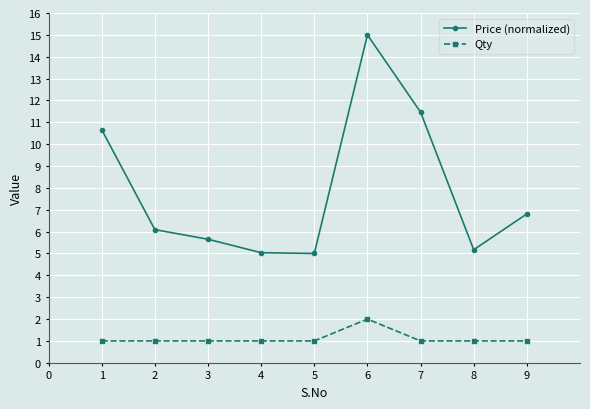

How many lines are shown in the chart?

2